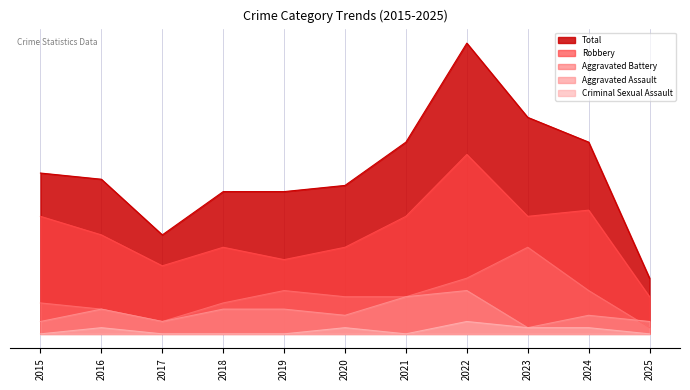

How many data points does each series have?

11